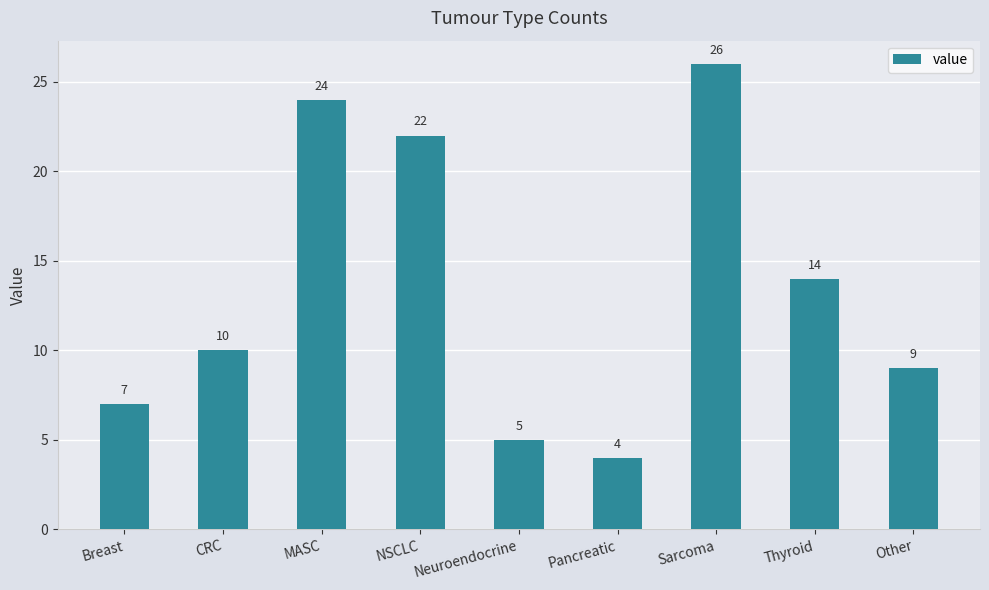

List the labels in order of value, largest first.

Sarcoma, MASC, NSCLC, Thyroid, CRC, Other, Breast, Neuroendocrine, Pancreatic